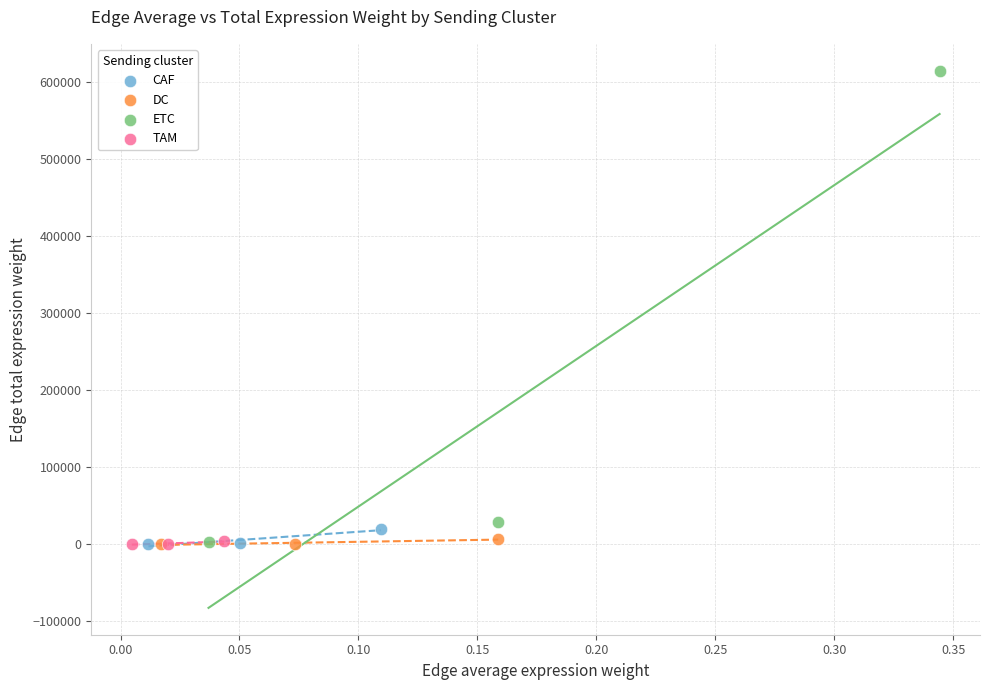

Which series has the widest spread of Y values?

ETC